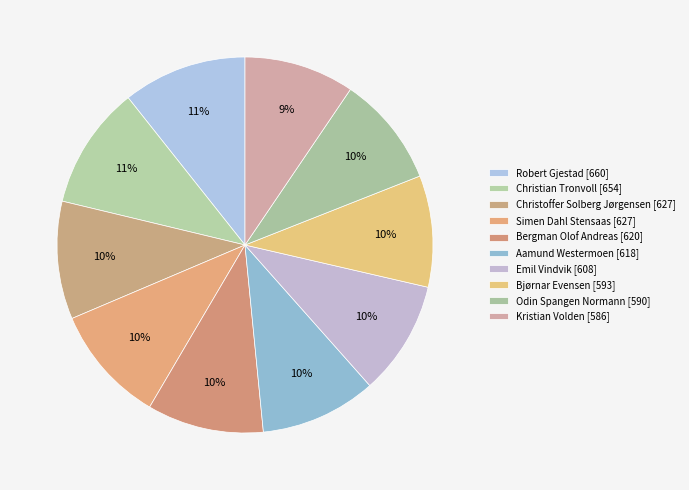

To the nearest percent, what percentage of the pie is Odin Spangen Normann?

10%